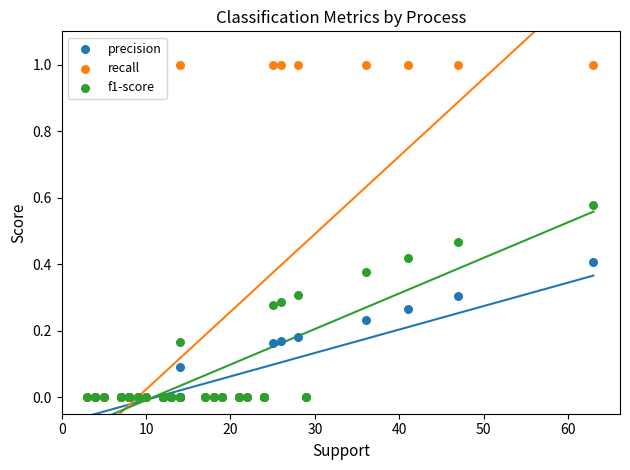

What are all the series names shown in the legend?

precision, recall, f1-score